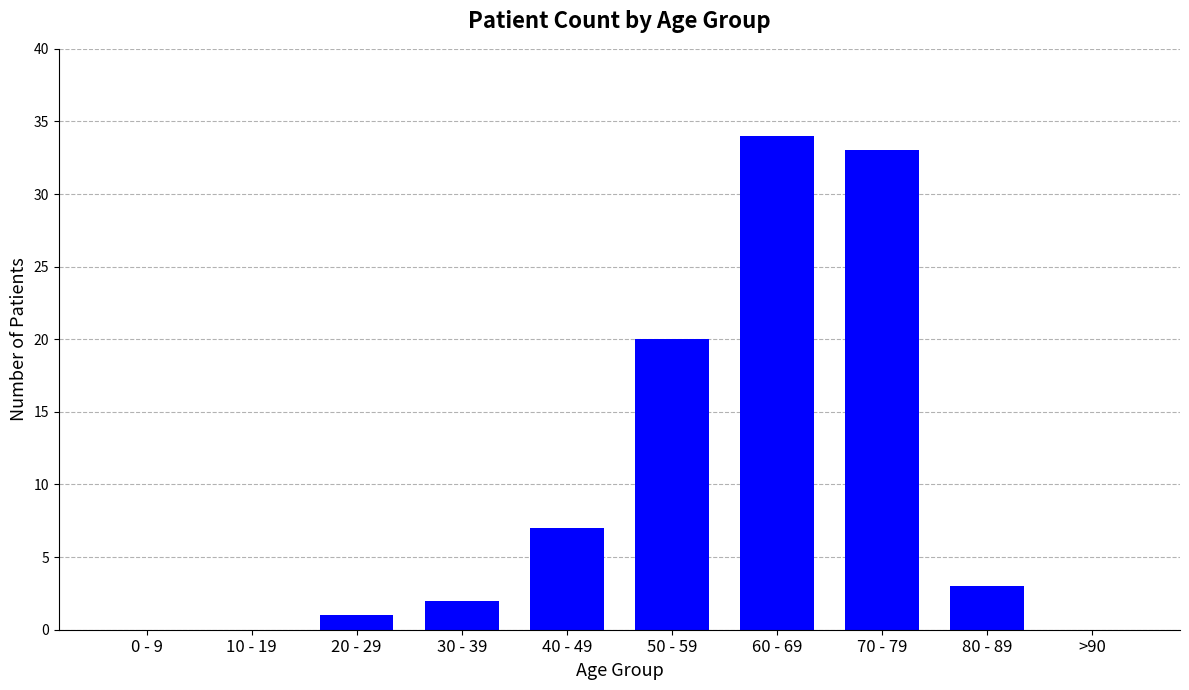

How many series are shown in this chart?

1